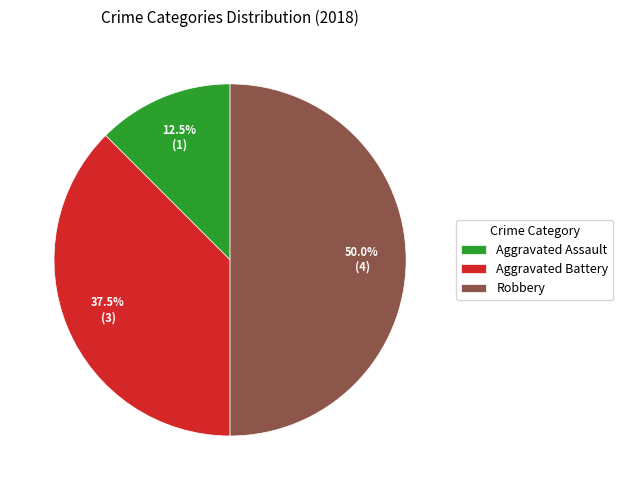

What is the ratio of the value at Robbery to the value at Aggravated Assault?

4.0